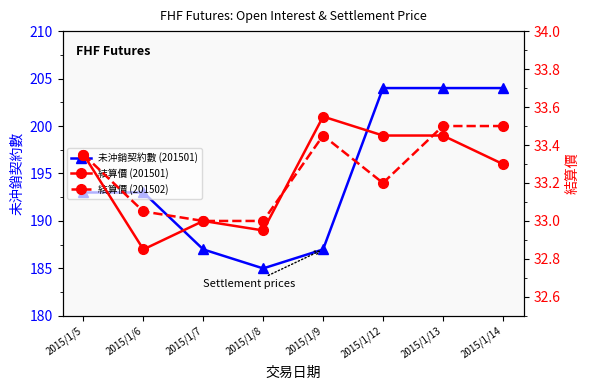

True or false: 結算價 (201501) and 未沖銷契約數 (201501) intersect in this chart.

False